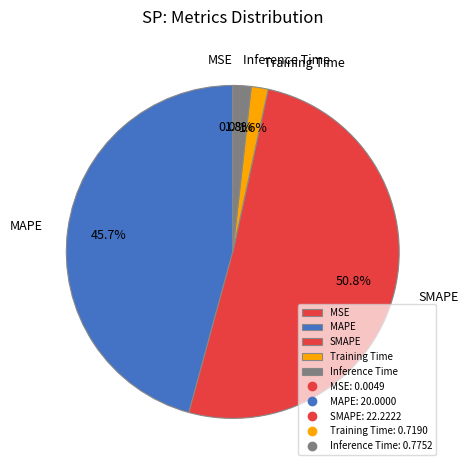

Does Training Time account for over 50% of the chart?

No